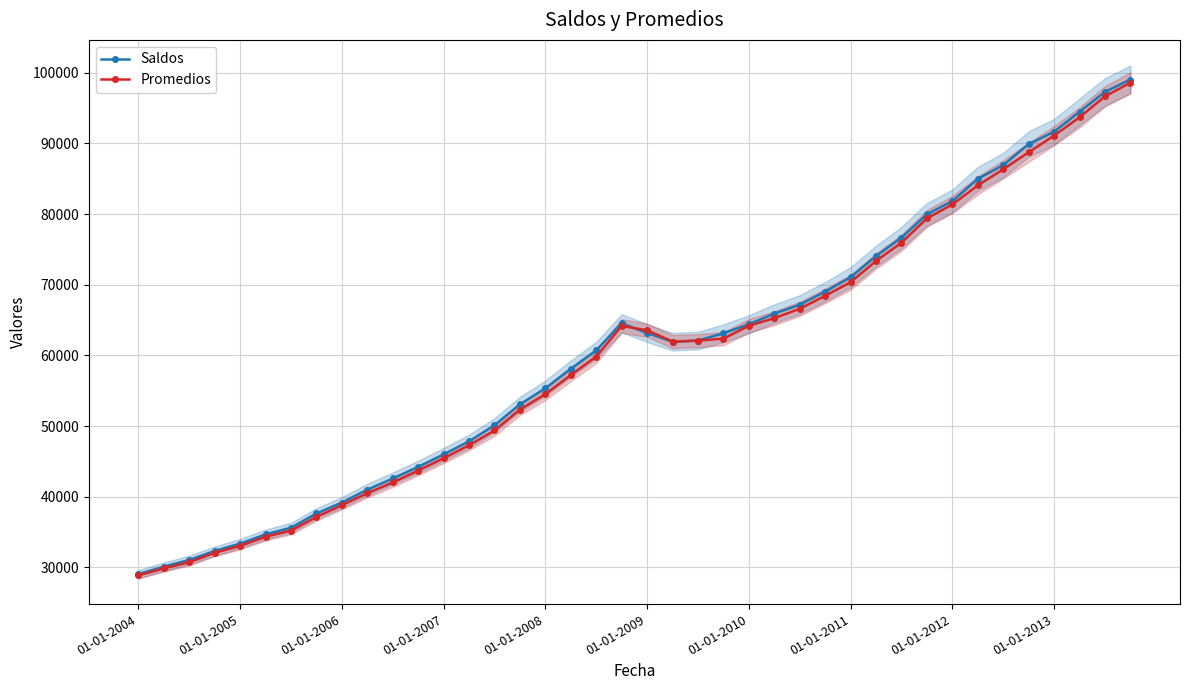

What is the minimum value for Promedios?

28878